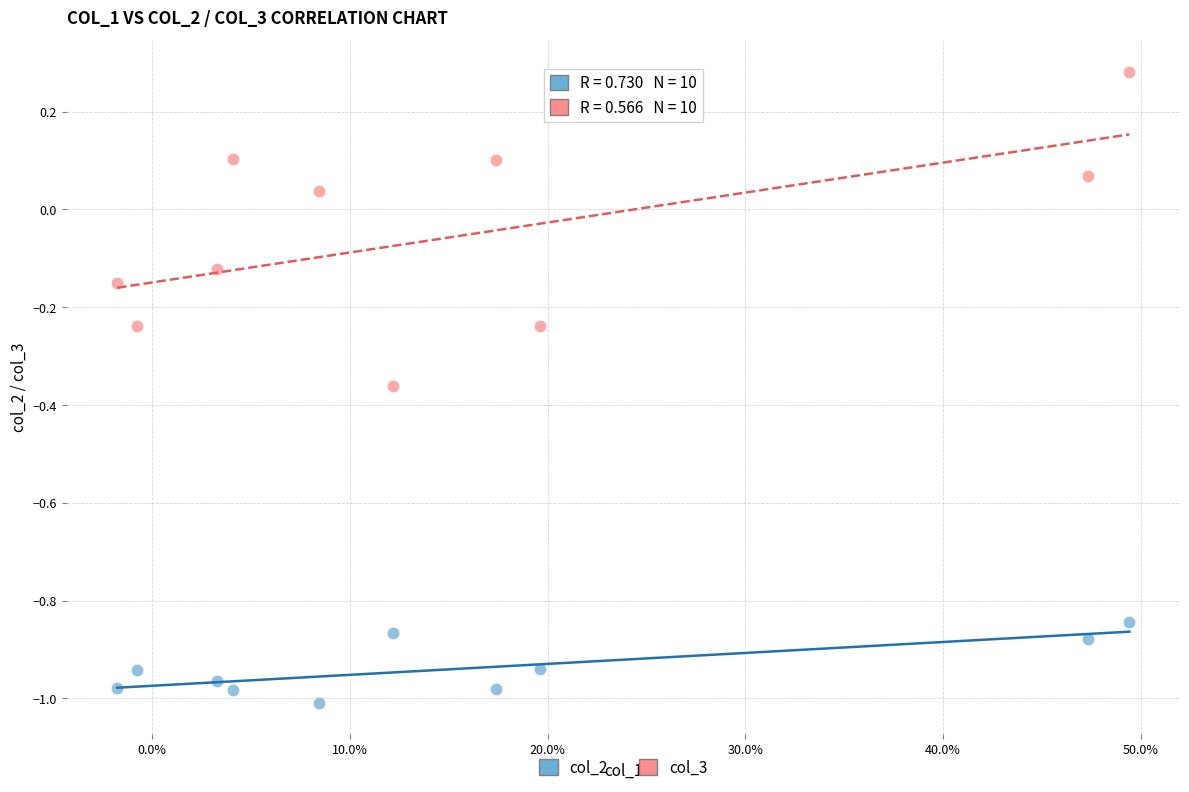

Across all data points, what is the range of Y values (max minus min)?

1.3